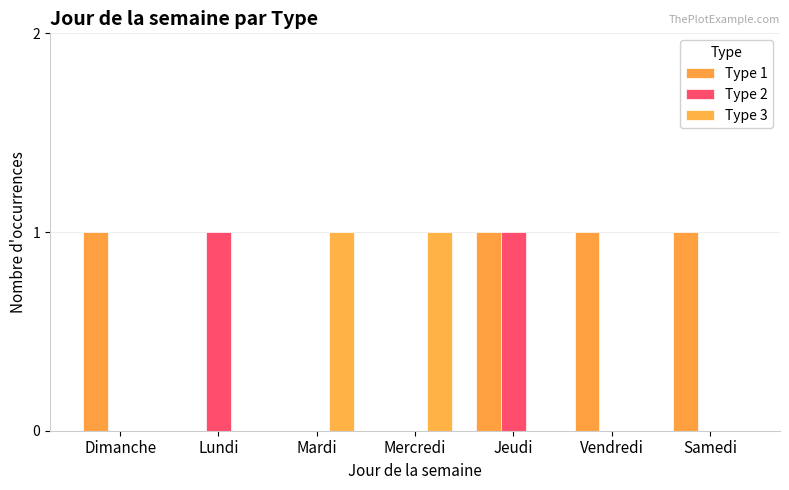

True or false: Type 3 has a value of 0 at Mercredi.

False